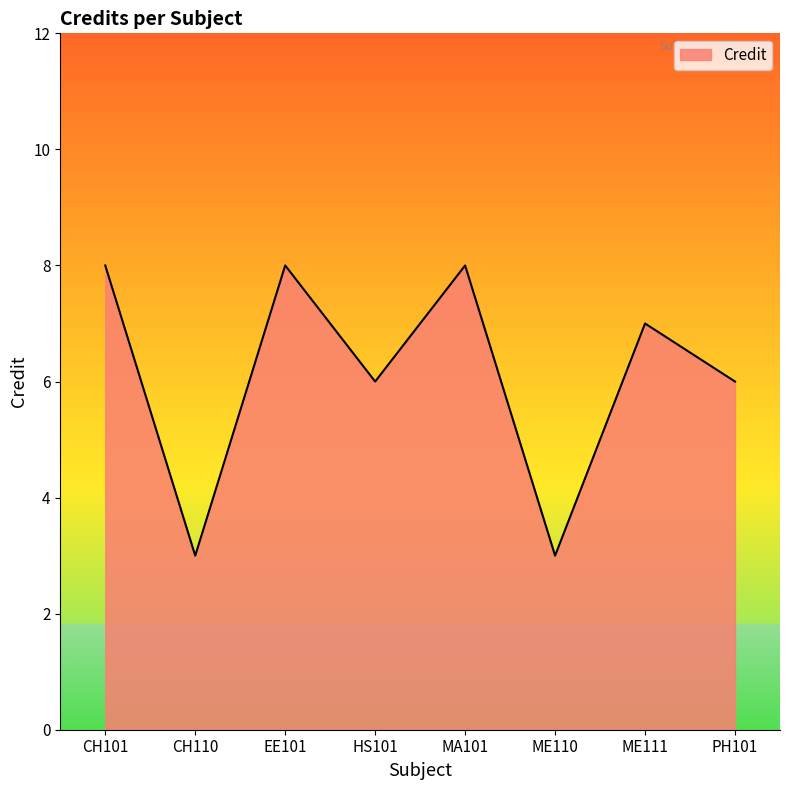

What is the ratio of the value at MA101 to the value at HS101?

1.3